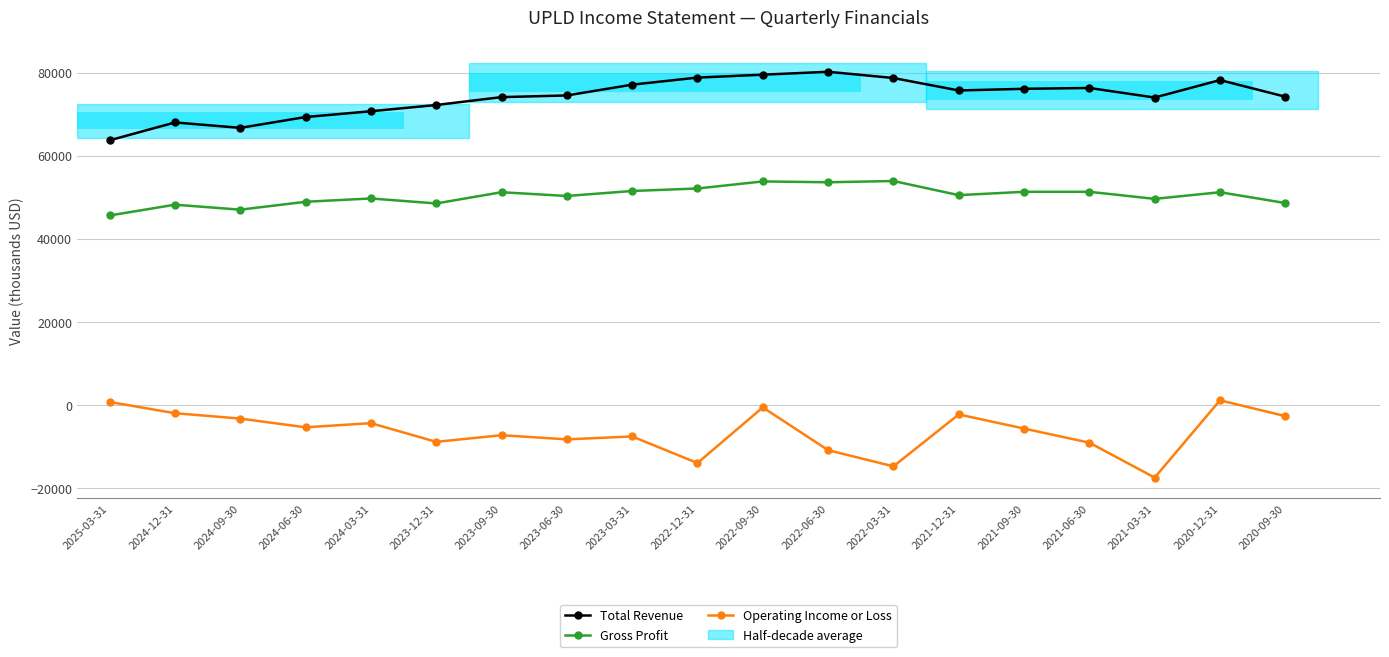

Rank the series at 2021-03-31 from highest to lowest value.

Total Revenue, Gross Profit, Operating Income or Loss